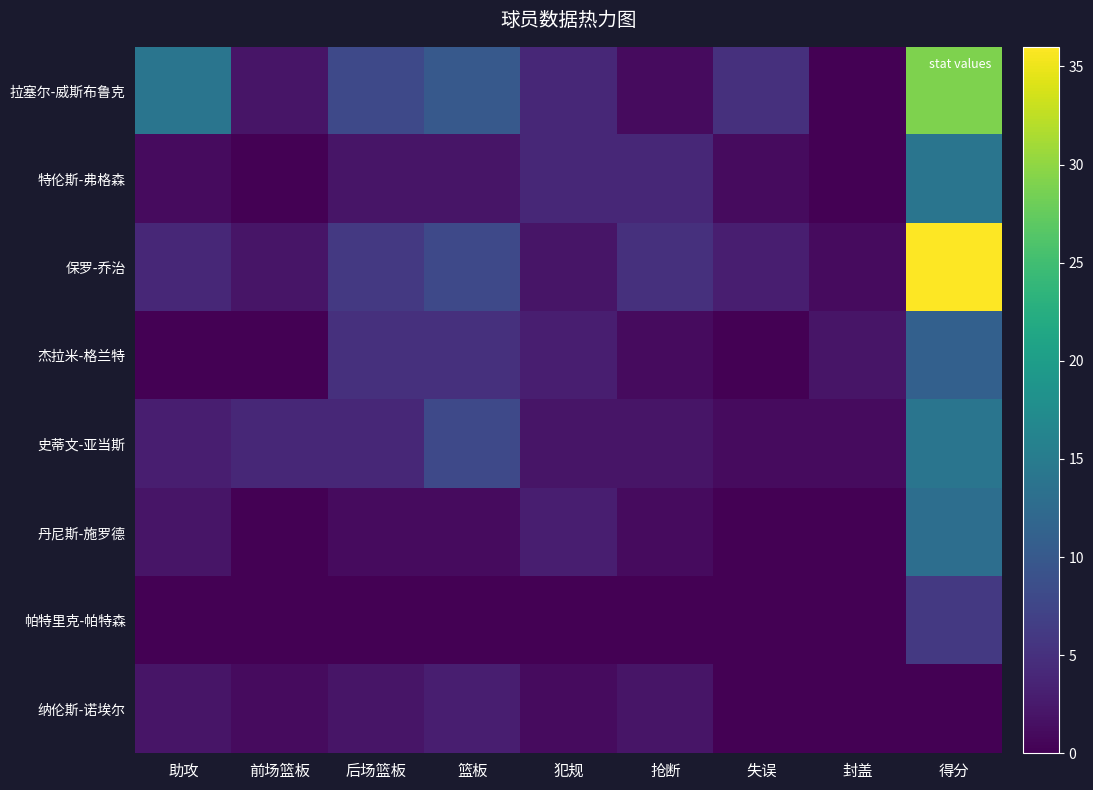

Which series has the largest total across all categories?

拉塞尔-威斯布鲁克